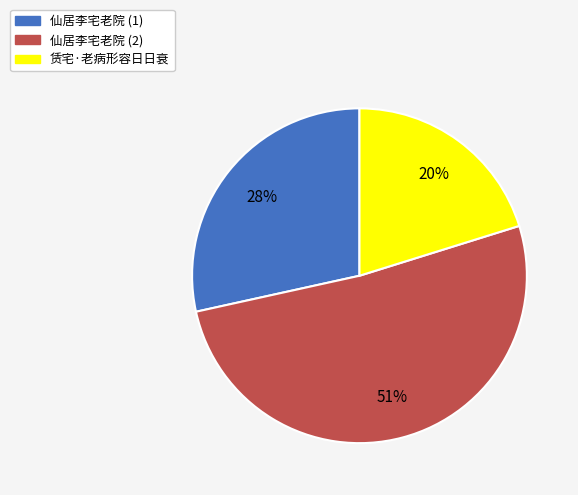

To the nearest percent, what is the average slice percentage?

33%